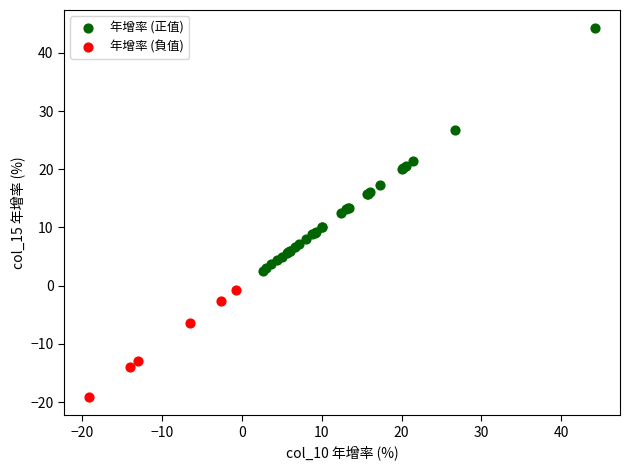

What are all the series names shown in the legend?

年增率 (正值), 年增率 (負值)